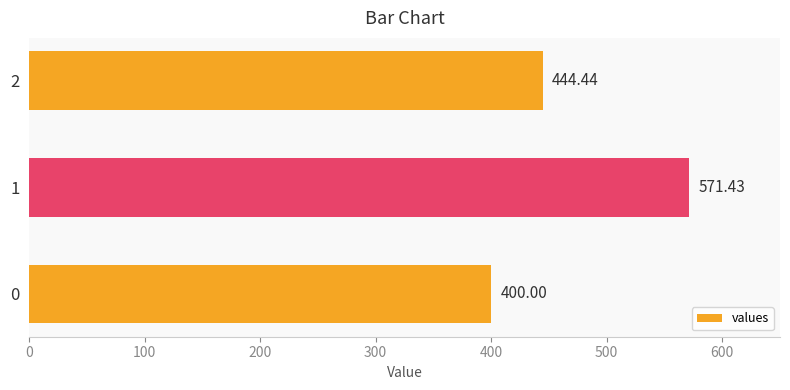

What is the ratio of the value at 2 to the value at 0?

1.1